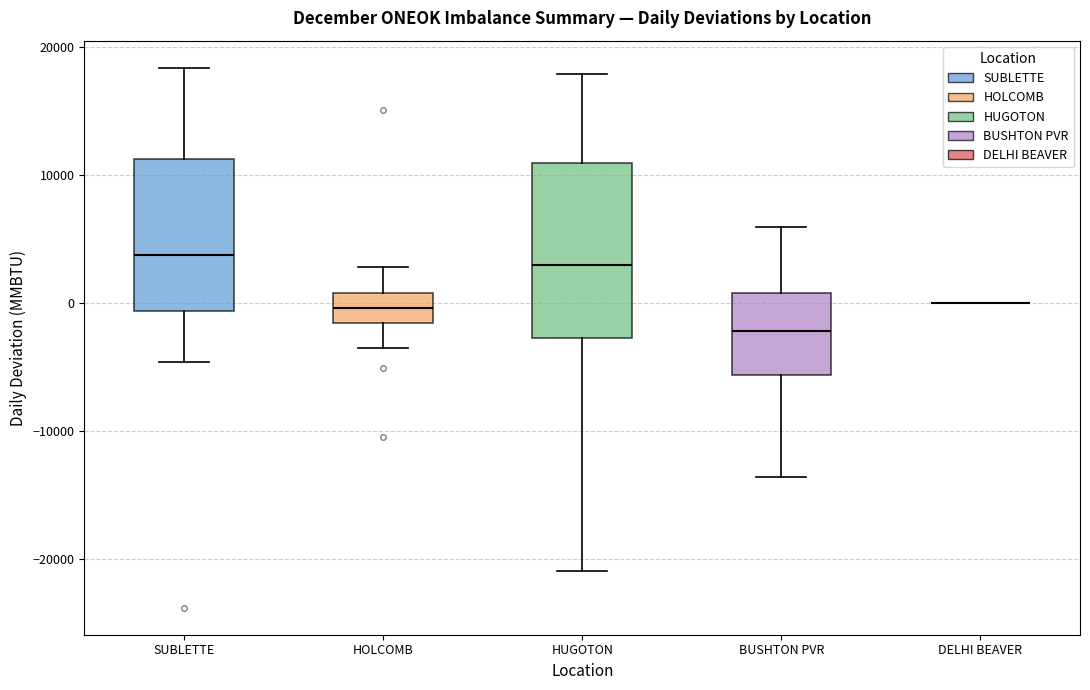

Reading left to right, transcribe this box plot: for each box, give where its median line is, the range the box spans, and where its two whiskers end, as read against the y-axis. The values are not printed on the chart, so give them approximately, as read against the axis.

SUBLETTE: median 4000, box -1000 to 11000, whiskers -5000 to 18000
HOLCOMB: median 0, box -2000 to 1000, whiskers -4000 to 3000
HUGOTON: median 3000, box -3000 to 11000, whiskers -21000 to 18000
BUSHTON PVR: median -2000, box -6000 to 1000, whiskers -14000 to 6000
DELHI BEAVER: box collapsed to a line at 0, whiskers 0 to 0